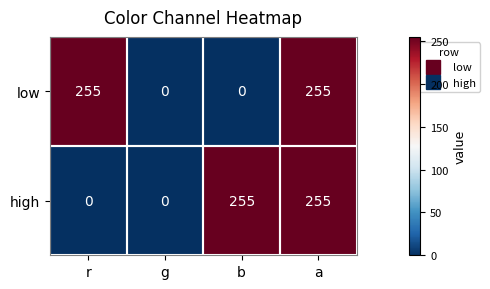

The low series shows -117 at b. True or false?

False